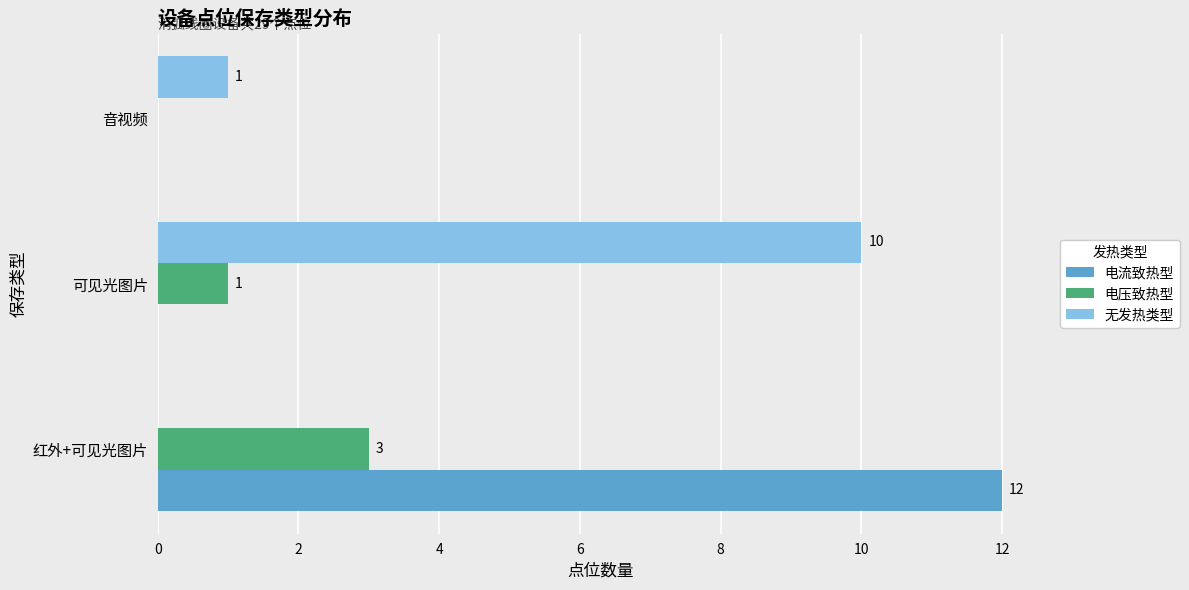

Is the value of 电流致热型 at 音视频 greater than the value of 电压致热型 at 可见光图片?

No